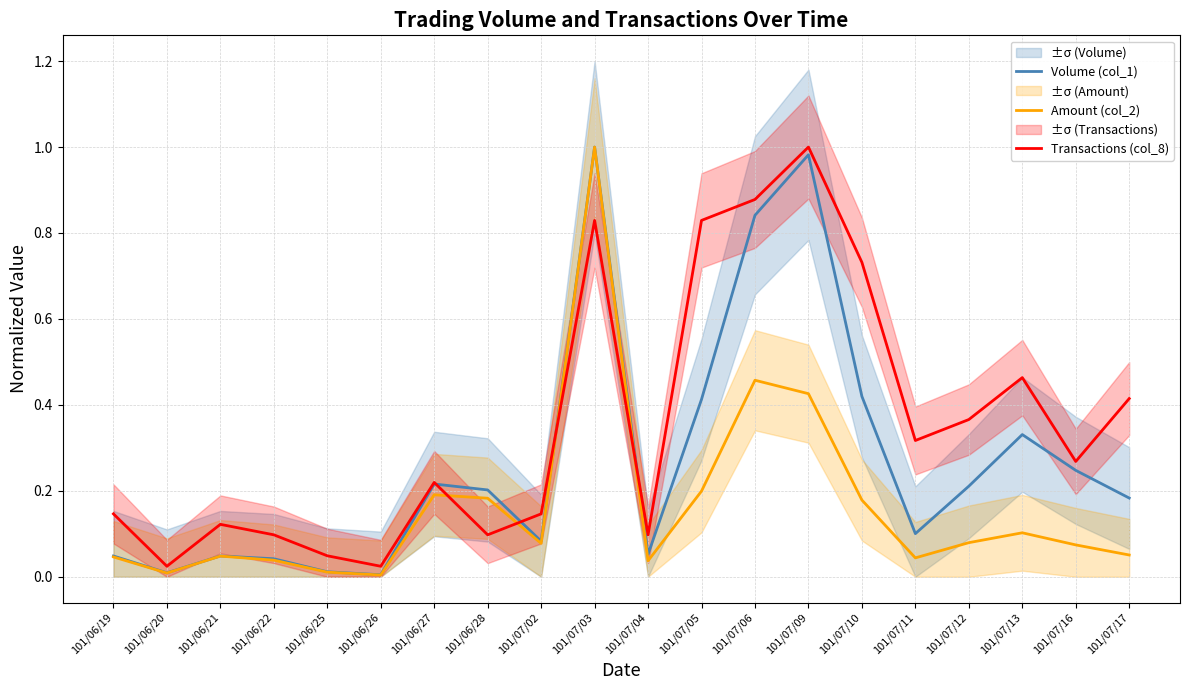

Is it true that Amount (col_2) equals 0.0 at 101/06/20?

True